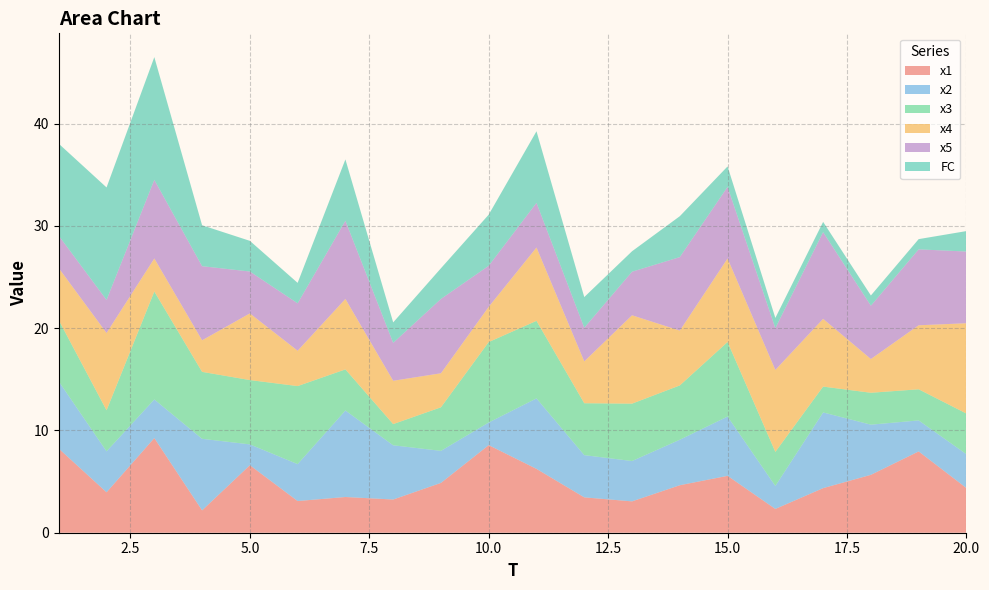

Reading right to left, extract all data points from this chart.

x1: 4.4	8.0	5.7	4.4	2.3	5.6	4.6	3.1	3.5	6.2	8.6	4.9	3.2	3.5	3.1	6.6	2.2	9.3	4.0	8.2
x2: 3.3	3.0	4.9	7.4	2.2	5.8	4.4	3.9	4.1	6.9	2.2	3.1	5.3	8.5	3.6	2.0	7.0	3.8	4.0	6.6
x3: 4.0	3.0	3.1	2.5	3.3	7.3	5.3	5.6	5.1	7.6	7.9	4.3	2.1	4.0	7.6	6.3	6.5	10.6	4.0	6.0
x4: 8.8	6.3	3.3	6.6	8.0	8.2	5.4	8.6	4.1	7.2	3.4	3.3	4.2	6.9	3.5	6.5	3.1	3.2	7.6	5.1
x5: 7.0	7.4	5.2	8.5	4.1	7.0	7.2	4.3	3.3	4.4	4.0	7.3	3.7	7.6	4.6	4.1	7.2	7.7	3.2	3.2
FC: 2.0	1.0	1.0	1.0	1.0	2.0	4.0	2.0	3.0	7.0	5.0	3.0	2.0	6.0	2.0	3.0	4.0	12.0	11.0	9.0